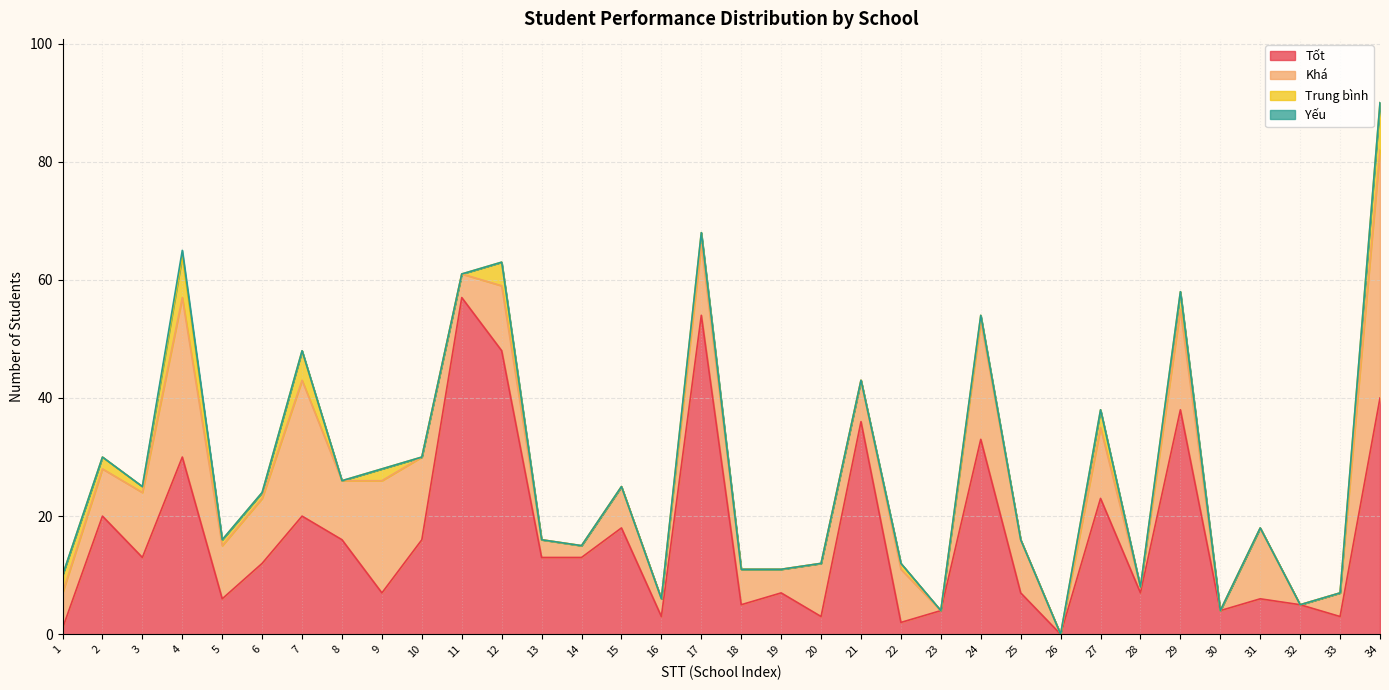

True or false: Khá has a value of 8 at 24.

False